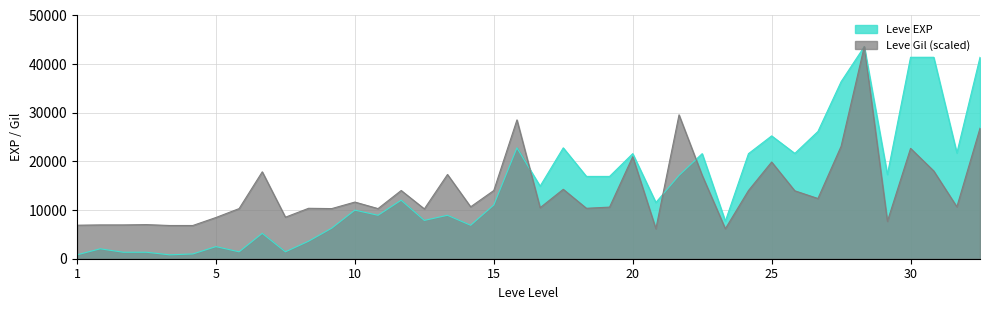

True or false: Leve EXP has a value of 41410.0 at 30.

True